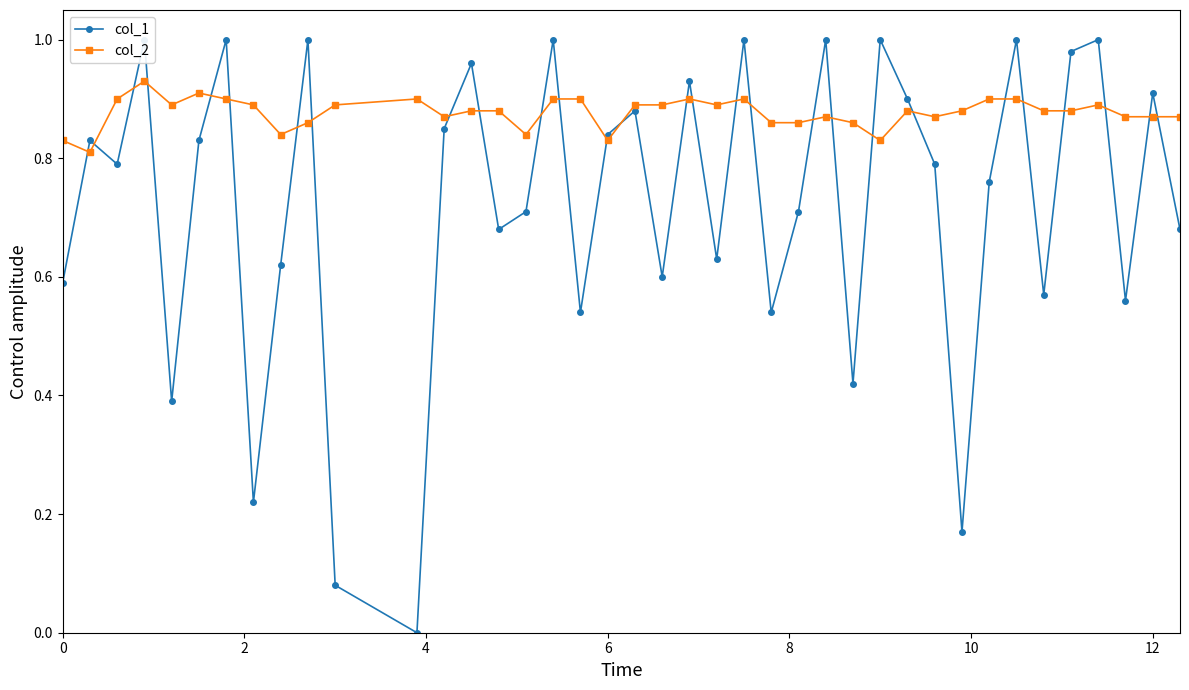

True or false: col_2 has a value of 0.3 at 6.

False